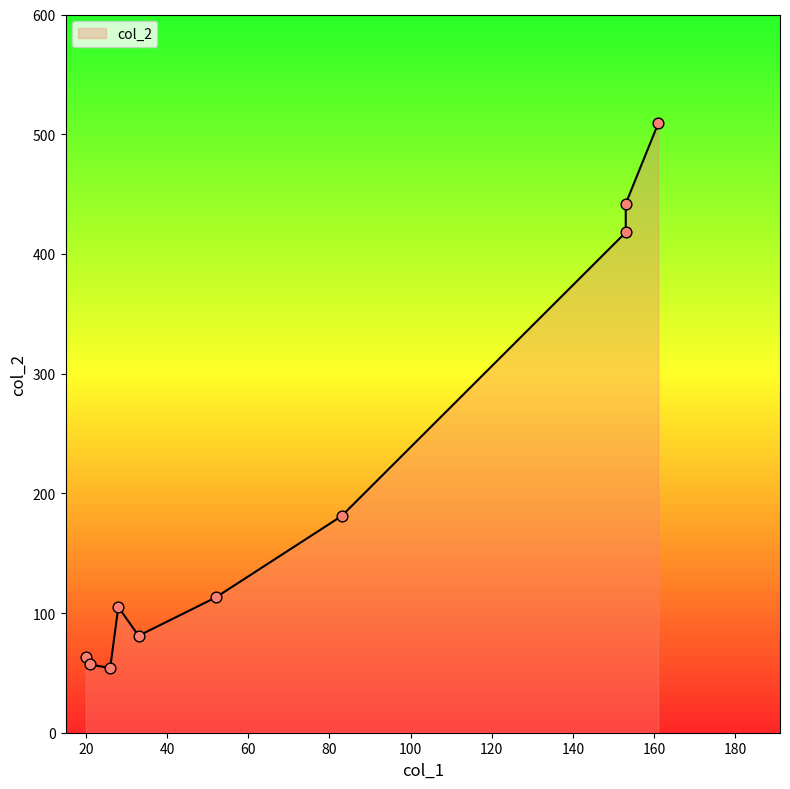

Which has a higher value, 28 or 153?

153